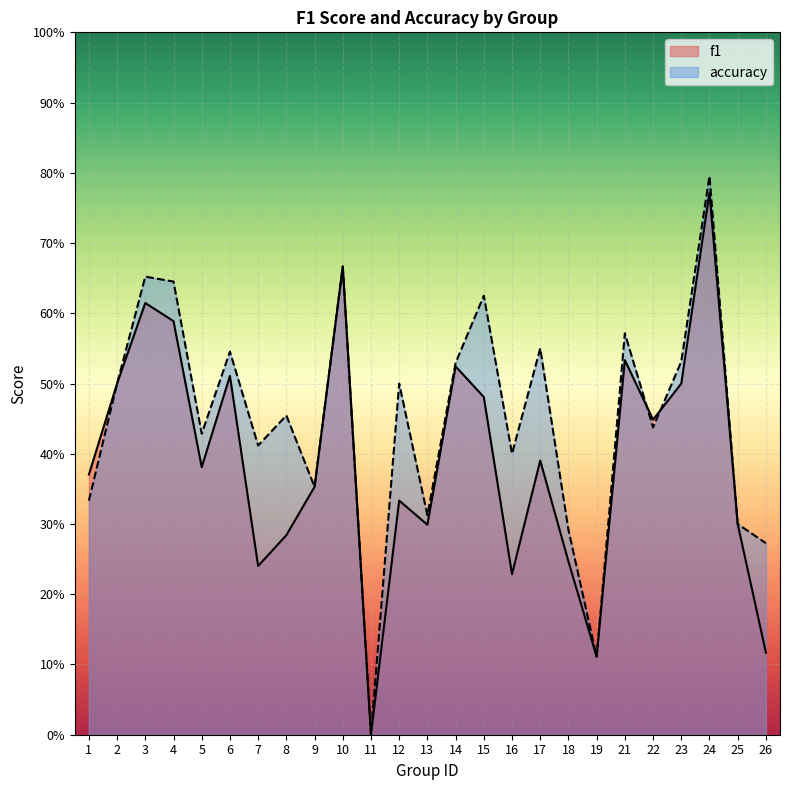

True or false: f1 has a value of 0.5 at 15.

True